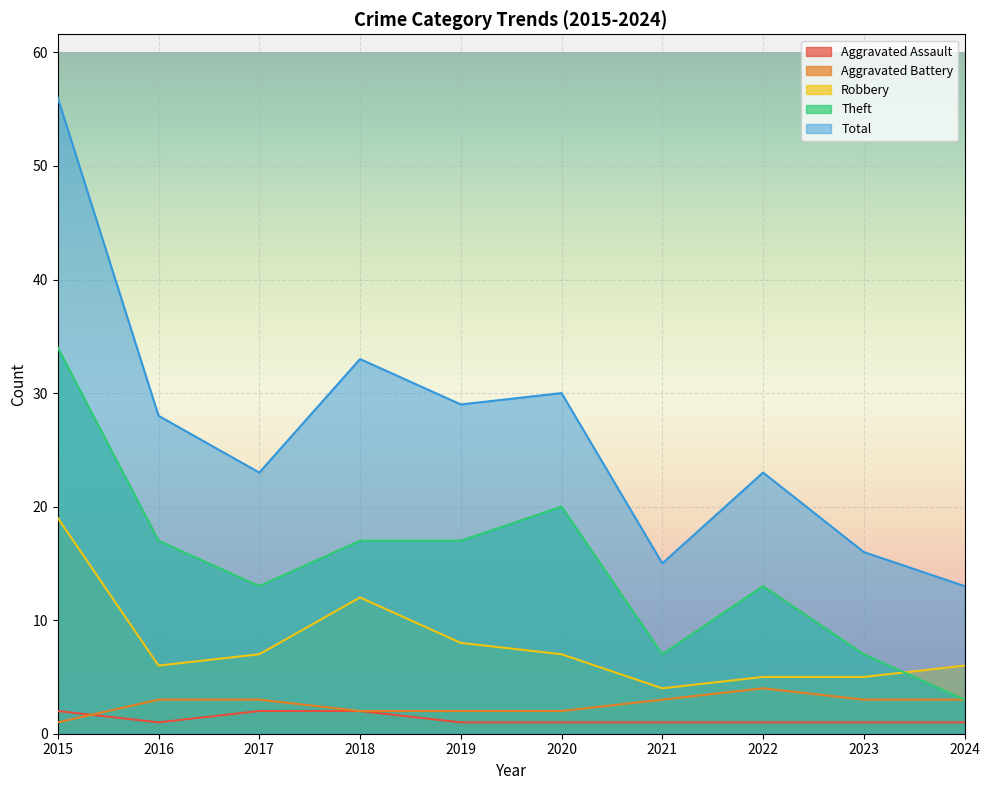

What is the difference between the maximum and second lowest values in the Robbery series?

14